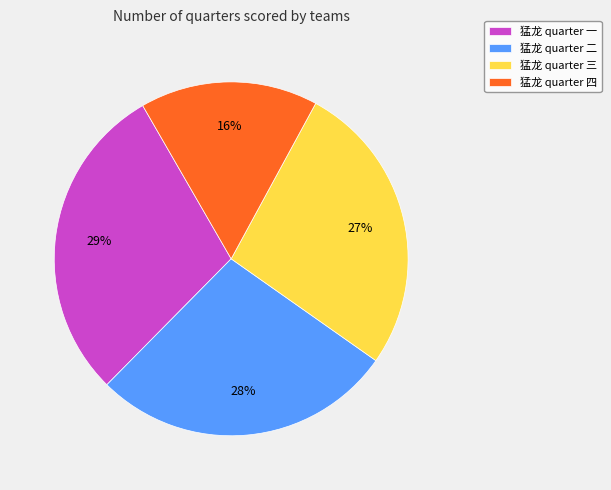

Rank the categories by value from highest to lowest.

猛龙 quarter 一, 猛龙 quarter 二, 猛龙 quarter 三, 猛龙 quarter 四